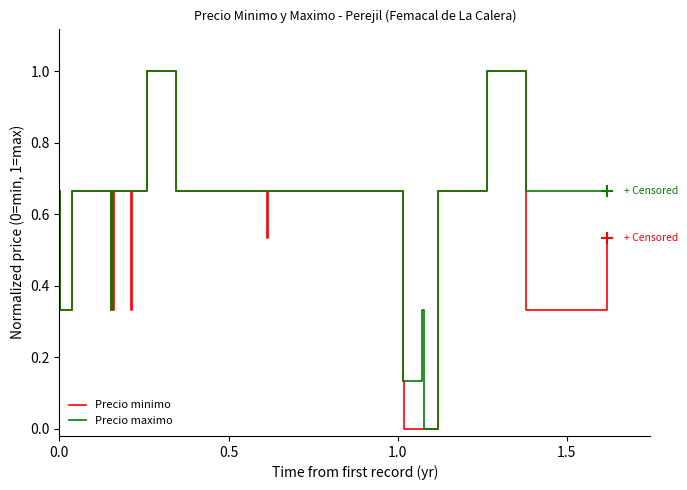

Rank the series by their average value, from lowest to highest.

Precio minimo, Precio maximo